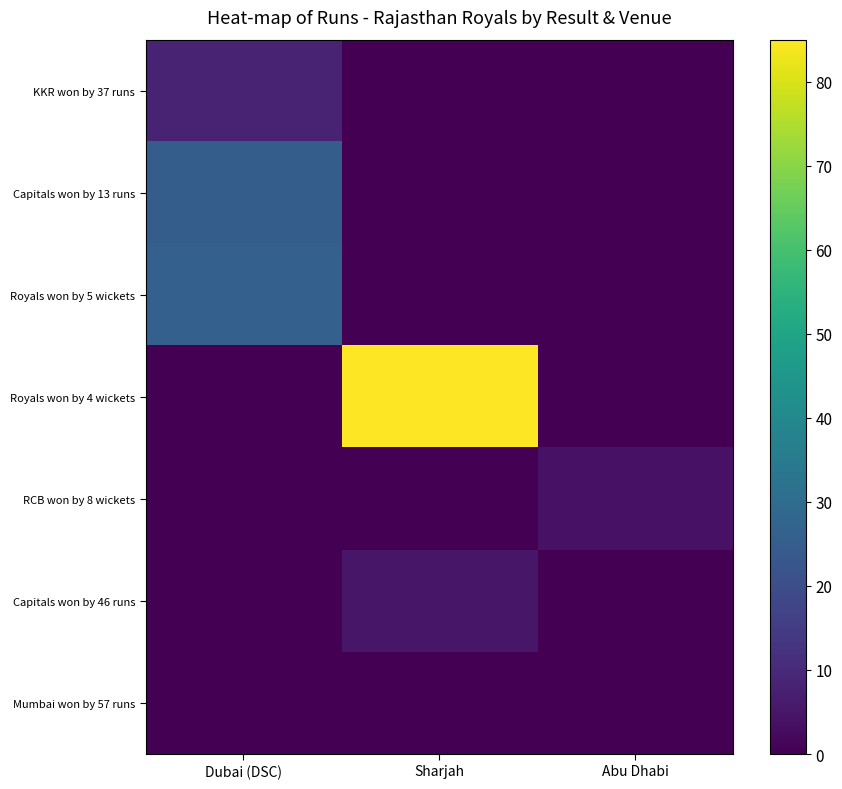

How many distinct data groups are displayed?

7